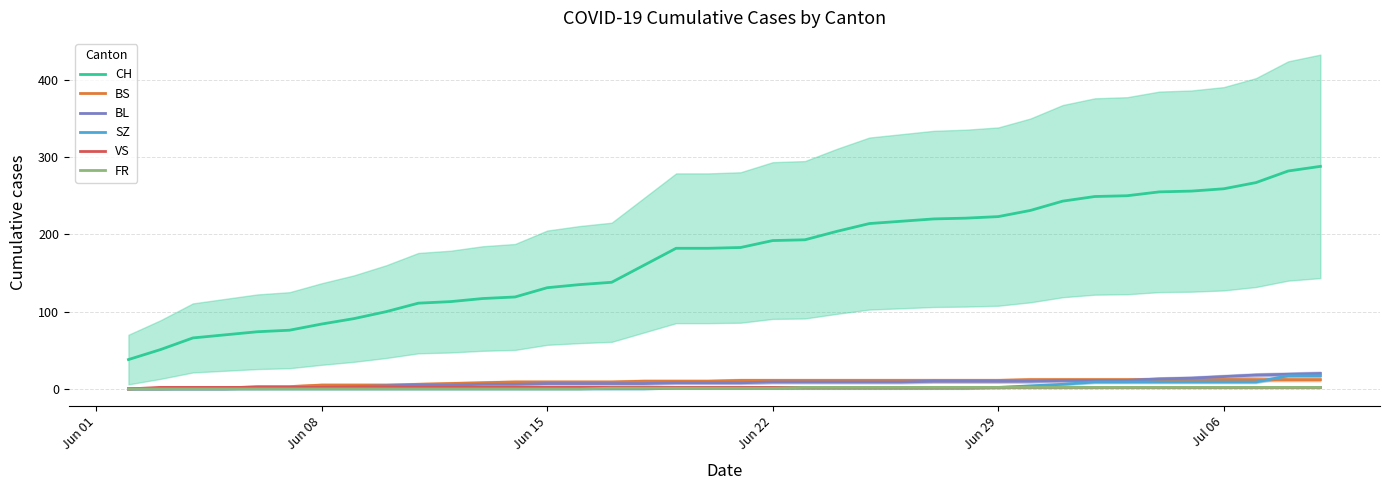

What is the highest value of the SZ series?

17